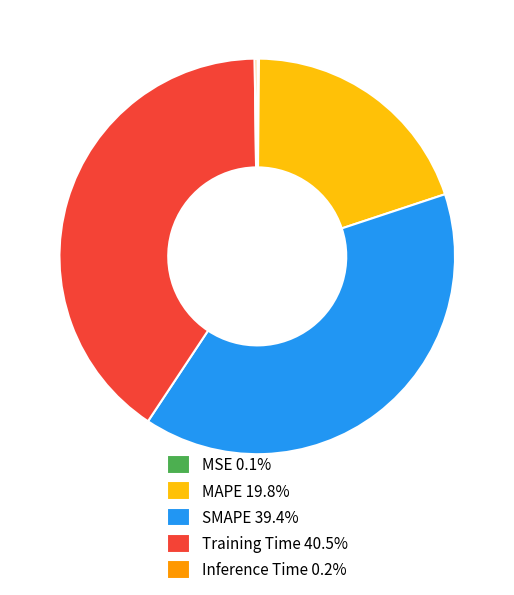

What is the largest slice in the pie chart?

Training Time